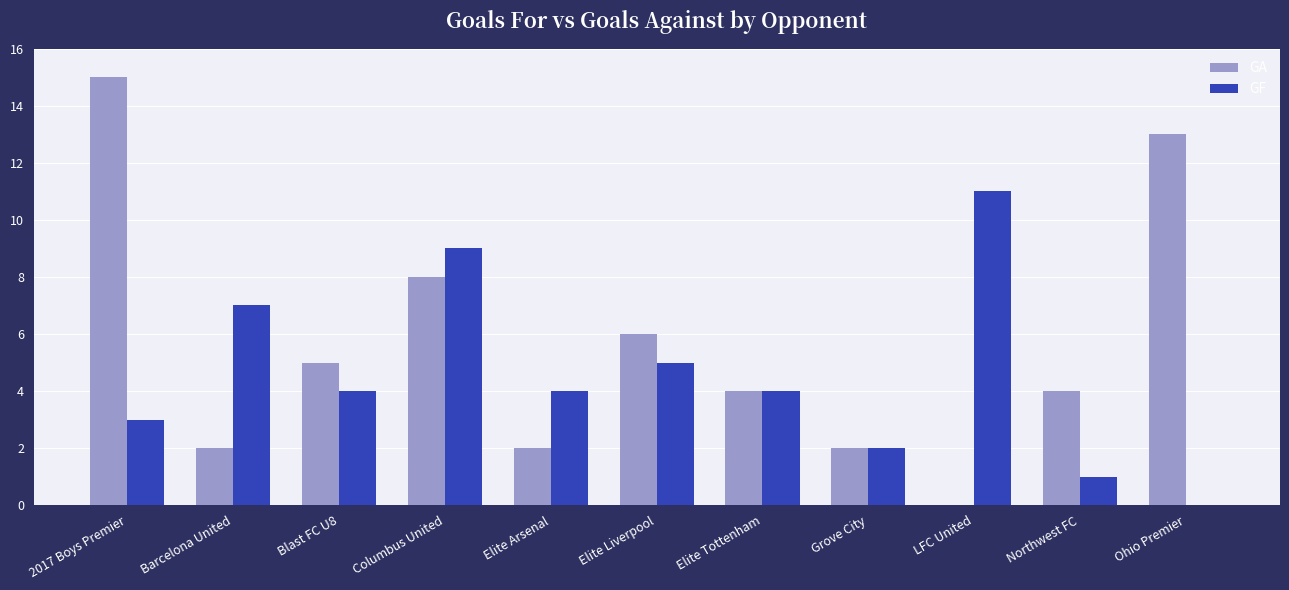

At which category is the sum across all series the highest?

2017 Boys Premier